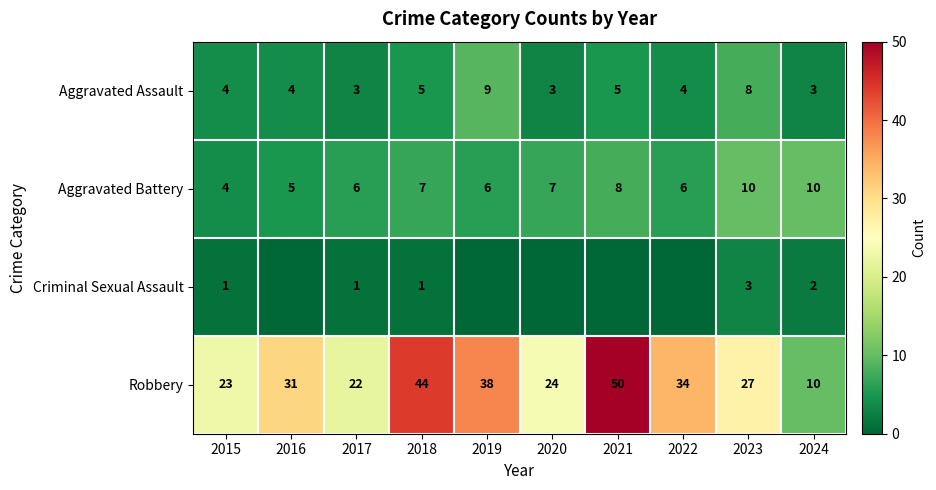

What is the total value across all series at 2018?

57